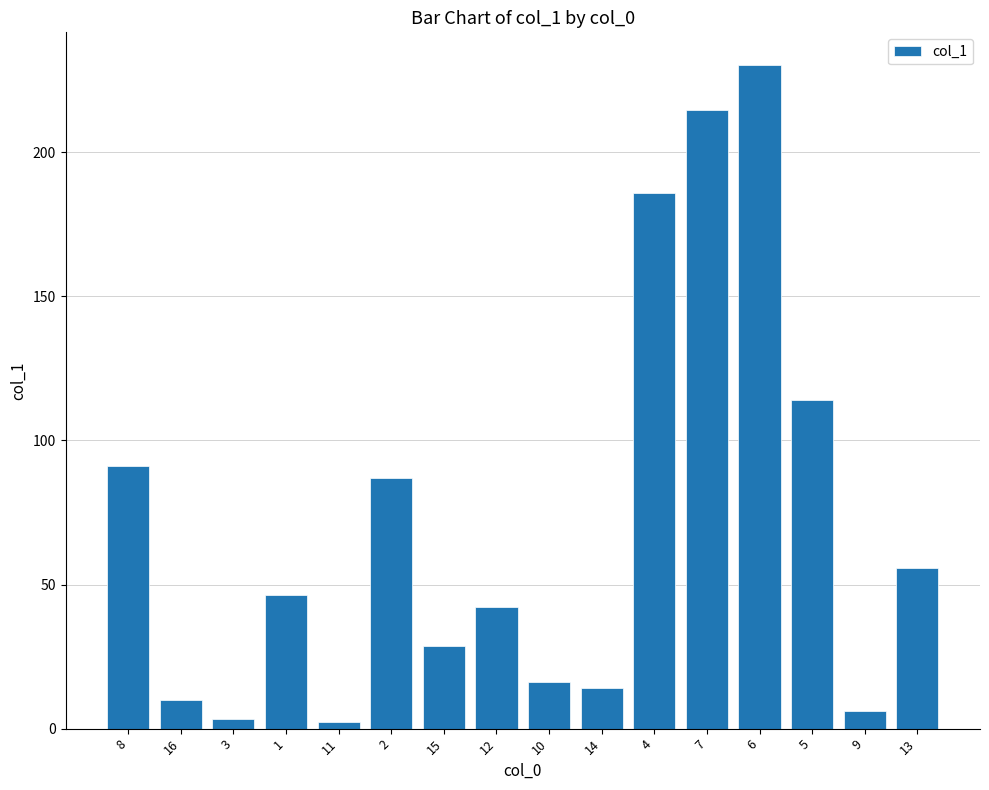

The value at 13 is 97.6. True or false?

False